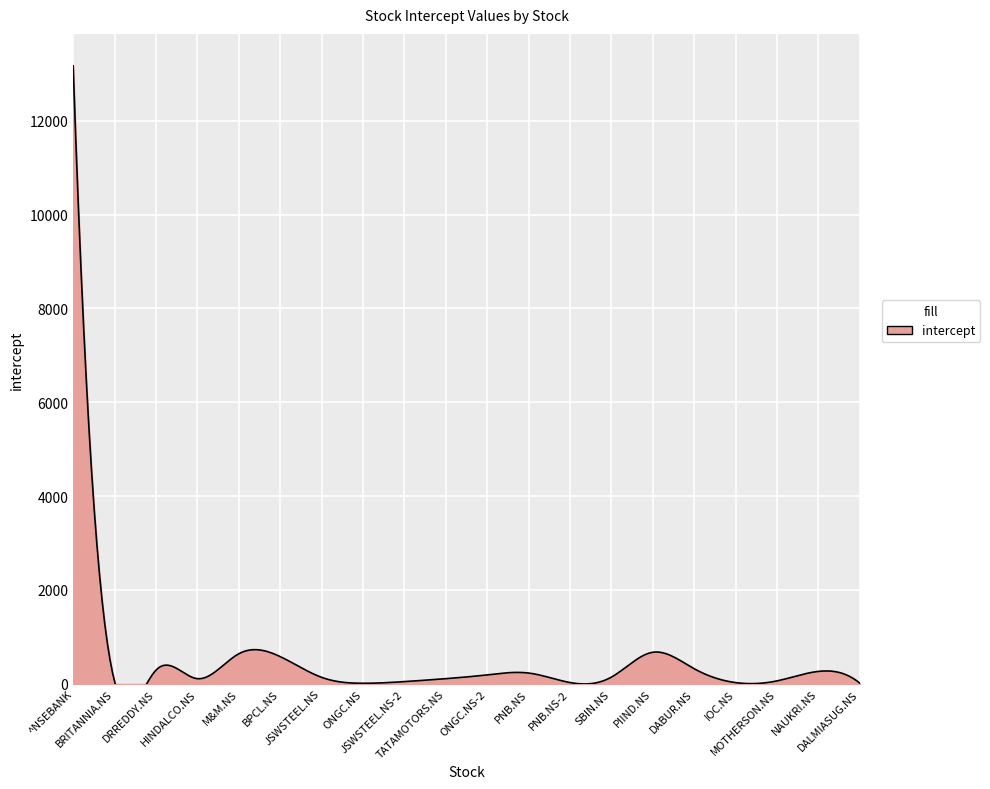

Reading left to right, extract all data points from this chart.

^NSEBANK=13170.8	BRITANNIA.NS=46.7	DRREDDY.NS=291.5	HINDALCO.NS=108.8	M&M.NS=639.6	BPCL.NS=579.3	JSWSTEEL.NS=137.0	ONGC.NS=10.8	JSWSTEEL.NS-2=46.4	TATAMOTORS.NS=109.2	ONGC.NS-2=189.7	PNB.NS=228.9	PNB.NS-2=26.3	SBIN.NS=142.6	PIIND.NS=672.1	DABUR.NS=320.0	IOC.NS=25.0	MOTHERSON.NS=61.8	NAUKRI.NS=264.3	DALMIASUG.NS=11.9